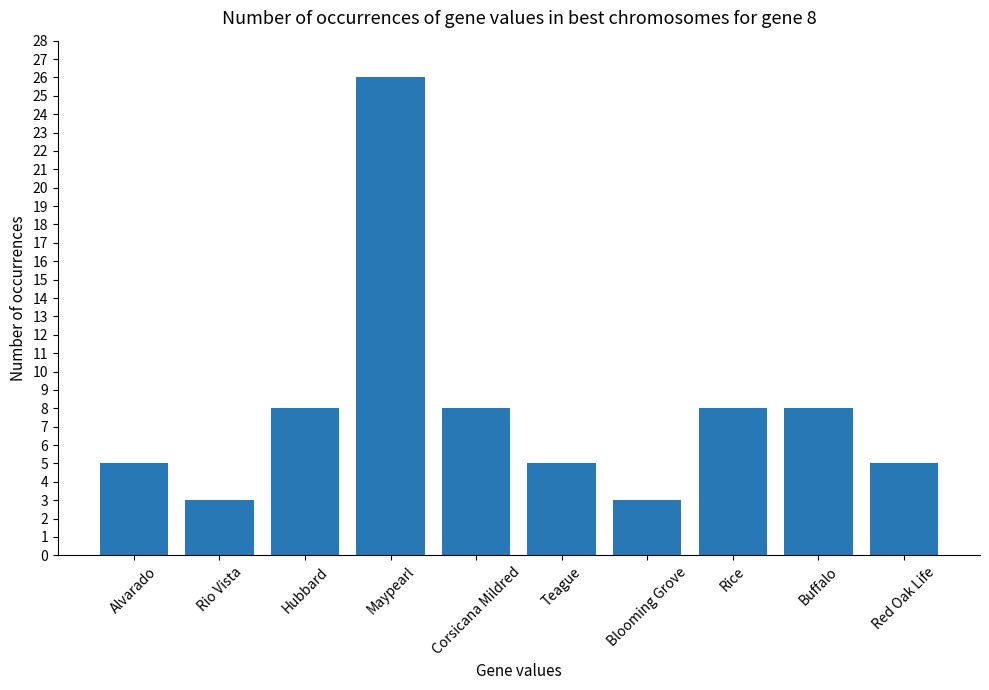

What is the smallest value displayed?

3